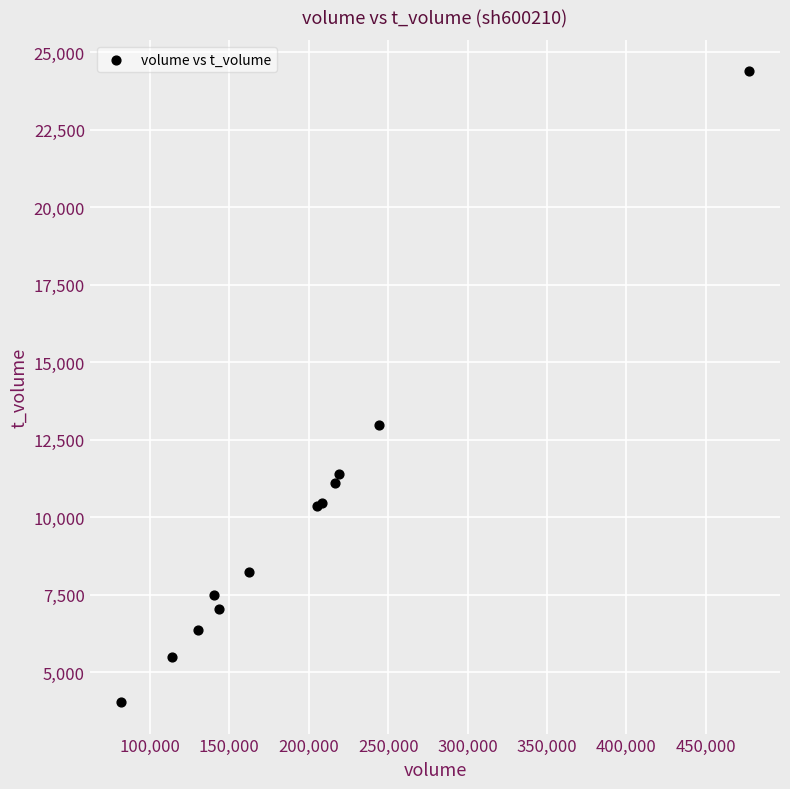

What Y value in the scatter plot is closest to 14211?

12971